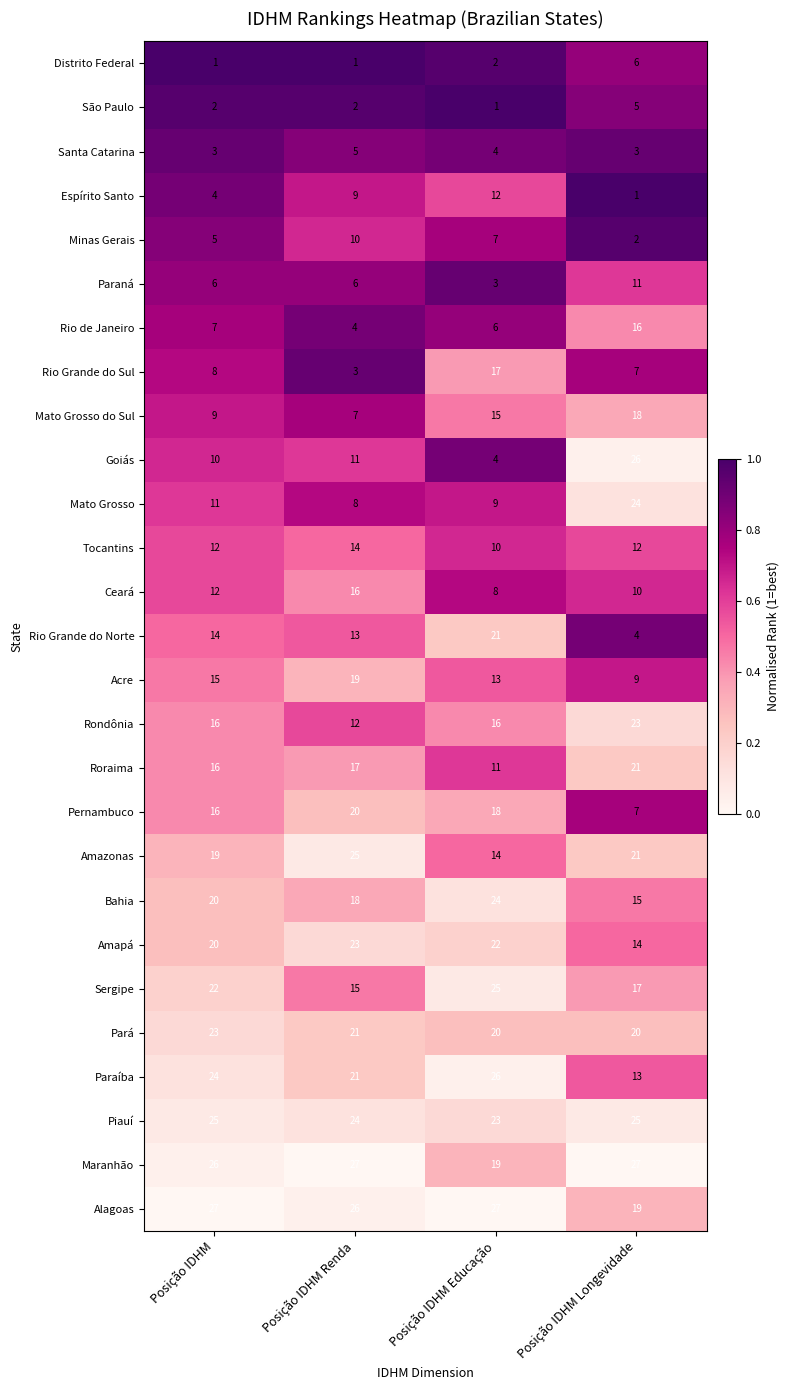

The value of Santa Catarina at Posição IDHM is 4. True or false?

False